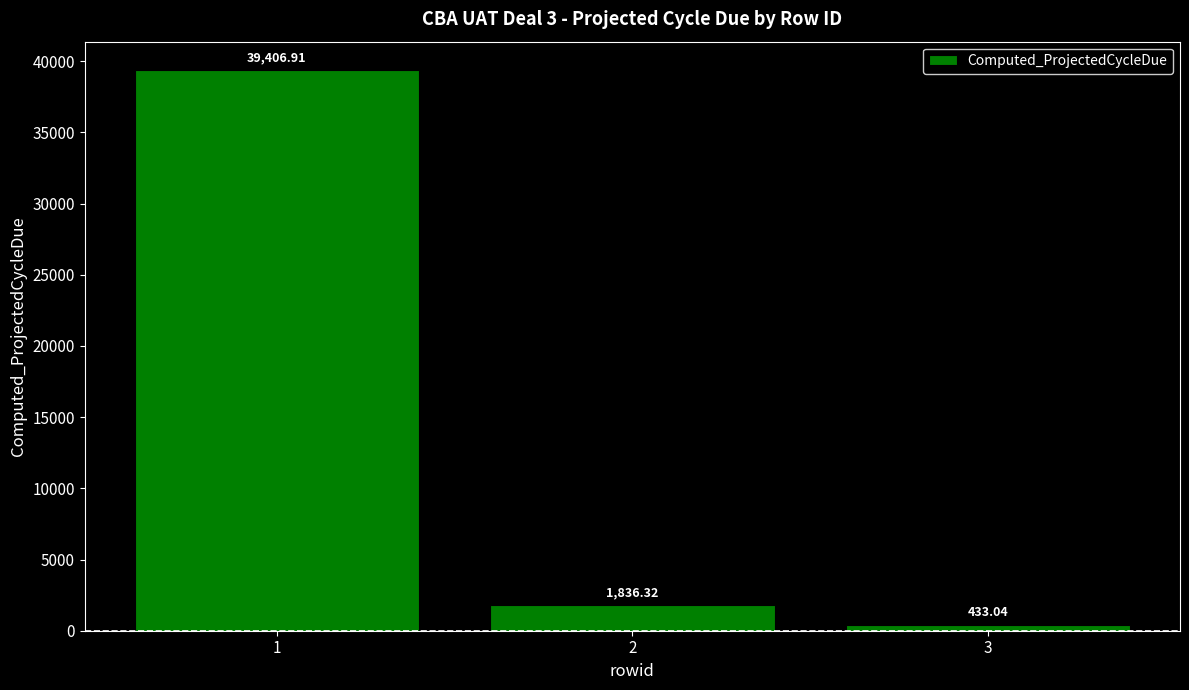

What is the ratio of the value at 3 to the value at 2?

0.2